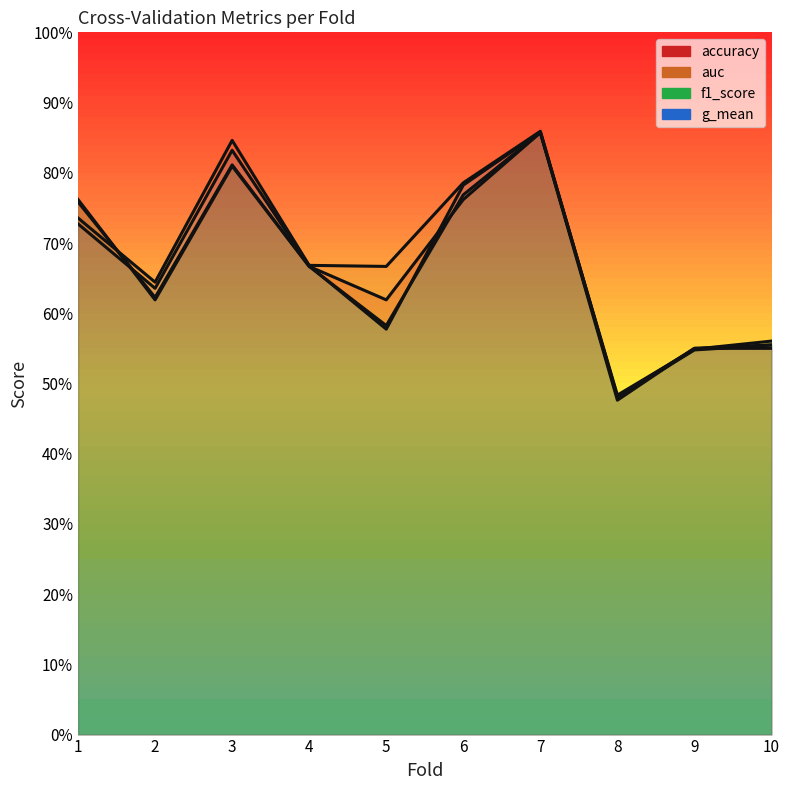

Reading left to right, list all the values displayed in this chart.

accuracy: 0.8	0.6	0.8	0.7	0.6	0.8	0.9	0.5	0.6	0.6
auc: 0.7	0.6	0.8	0.7	0.7	0.8	0.9	0.5	0.5	0.6
f1_score: 0.8	0.6	0.8	0.7	0.6	0.8	0.9	0.5	0.5	0.6
g_mean: 0.7	0.6	0.8	0.7	0.6	0.8	0.9	0.5	0.5	0.6